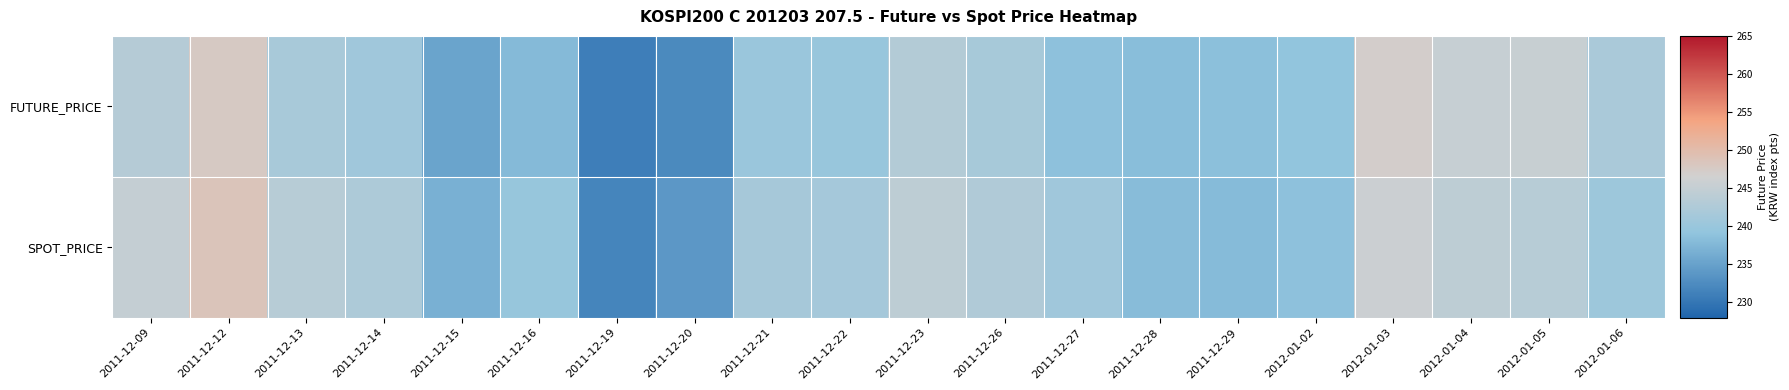

Which series changed the most between 2011-12-12 and 2011-12-28?

SPOT_PRICE